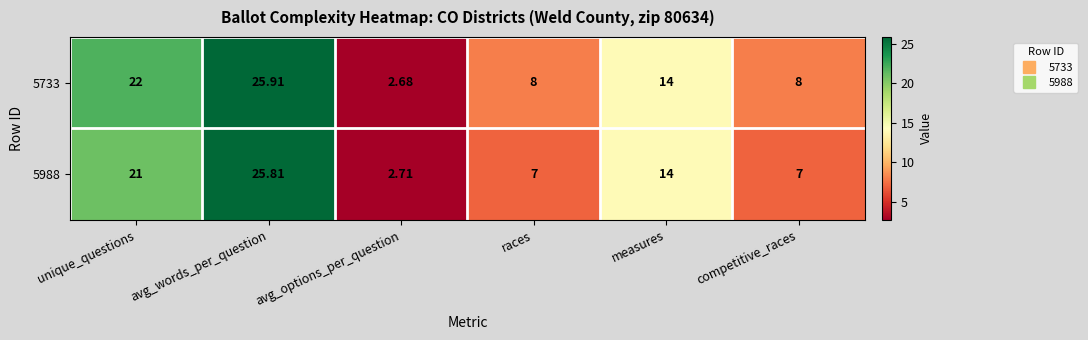

At which label does 5988 reach its minimum?

avg_options_per_question